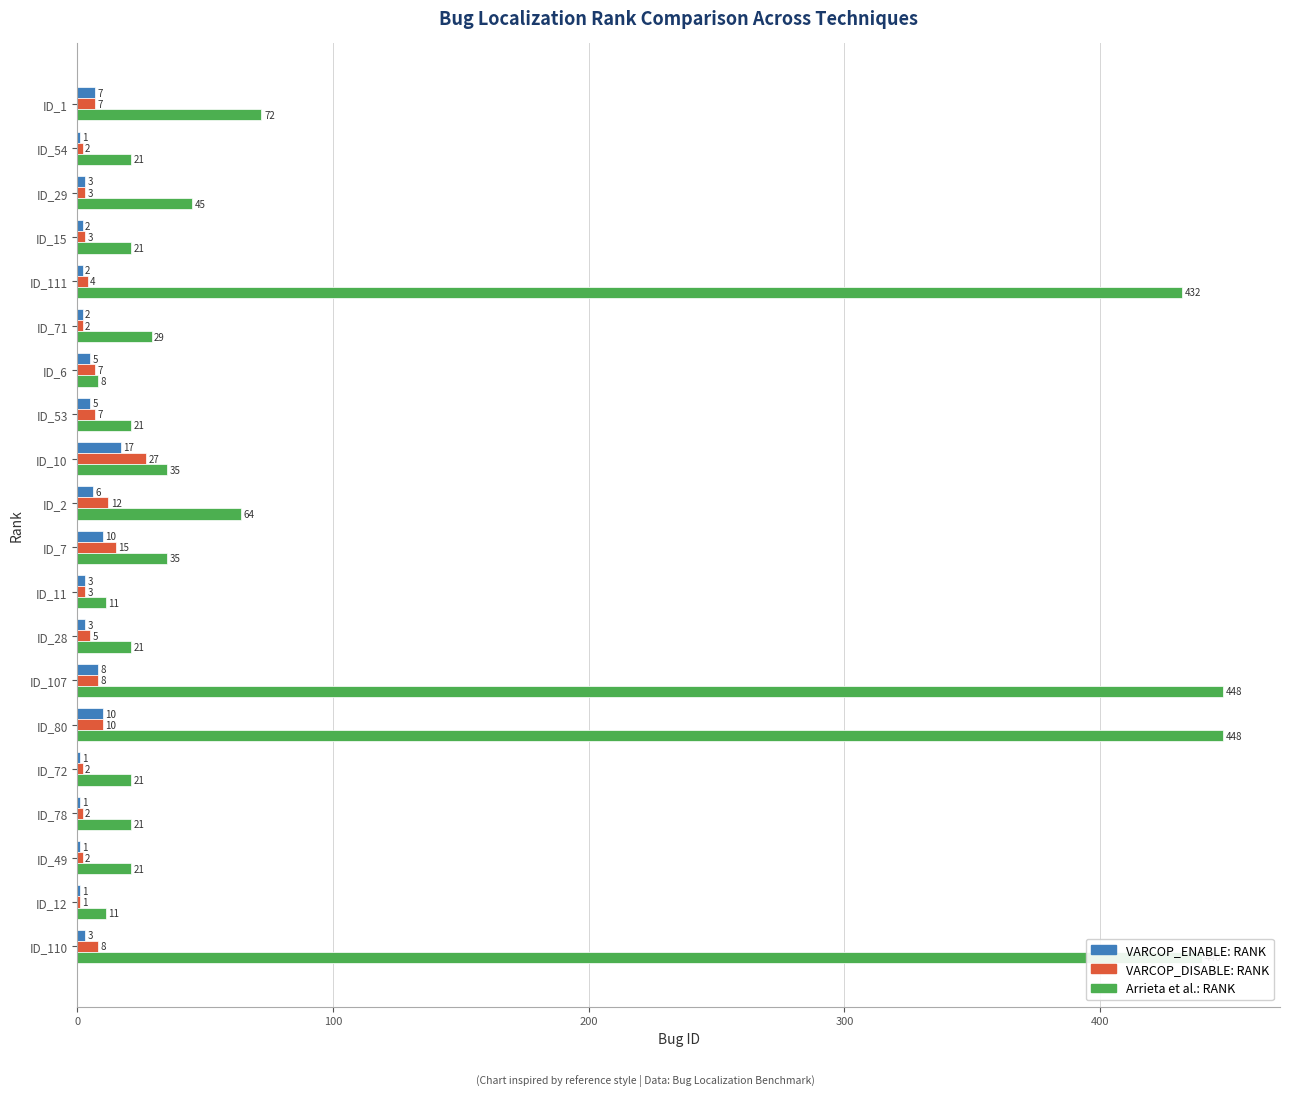

True or false: VARCOP_DISABLE: RANK has a value of 2 at ID_71.

True